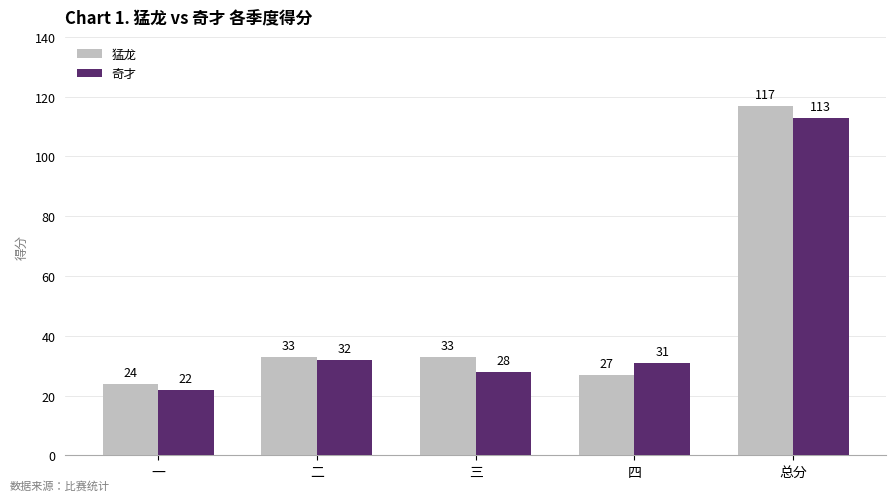

Is it true that 奇才 equals 22 at 一?

True